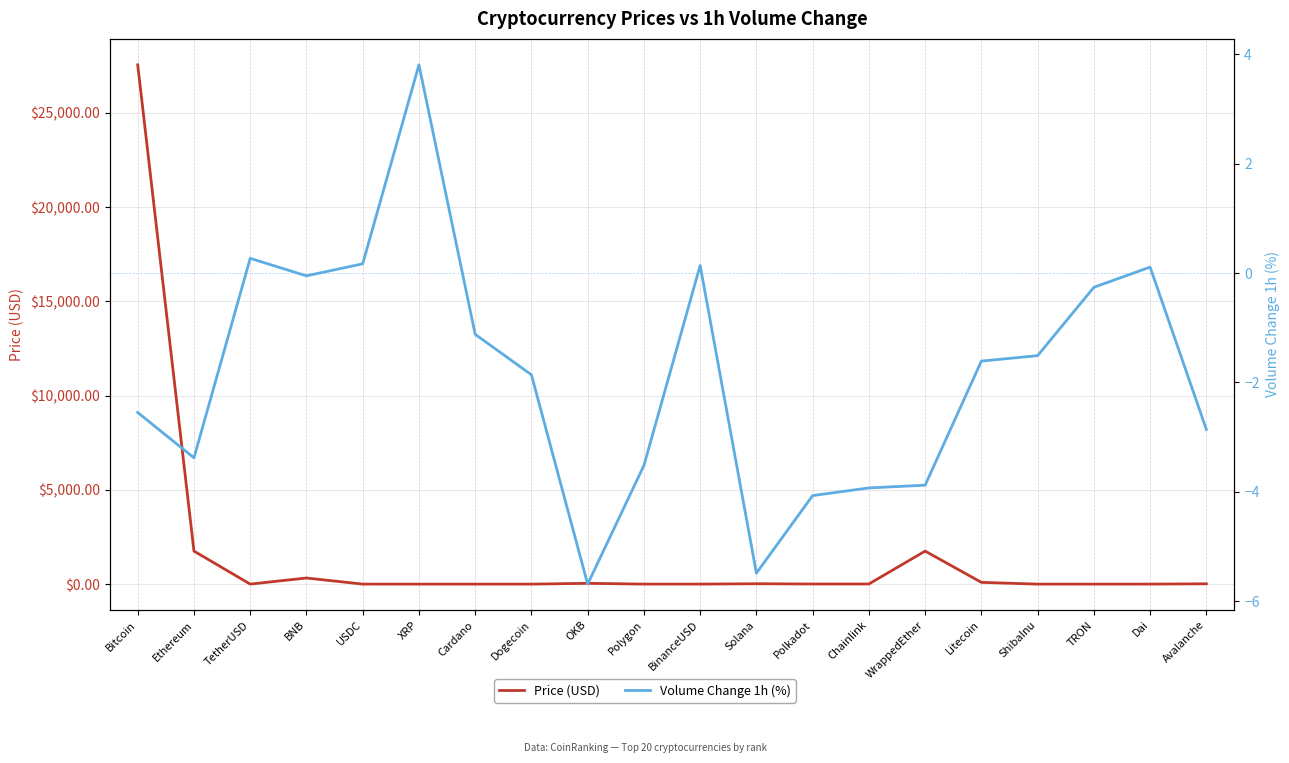

Is the value of Price (USD) at BinanceUSD greater than the value of Volume Change 1h (%) at Bitcoin?

Yes